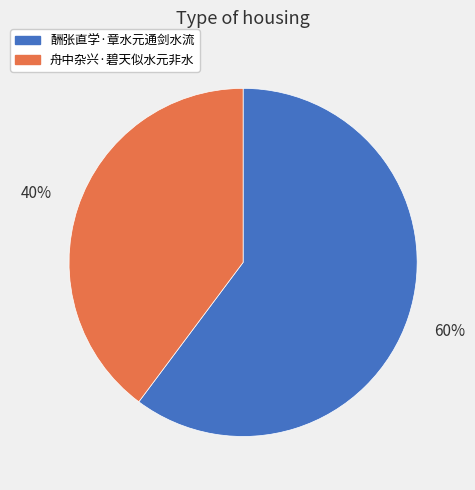

What percentage is the 酬张直学·章水元通剑水流 slice, to the nearest percent?

60%